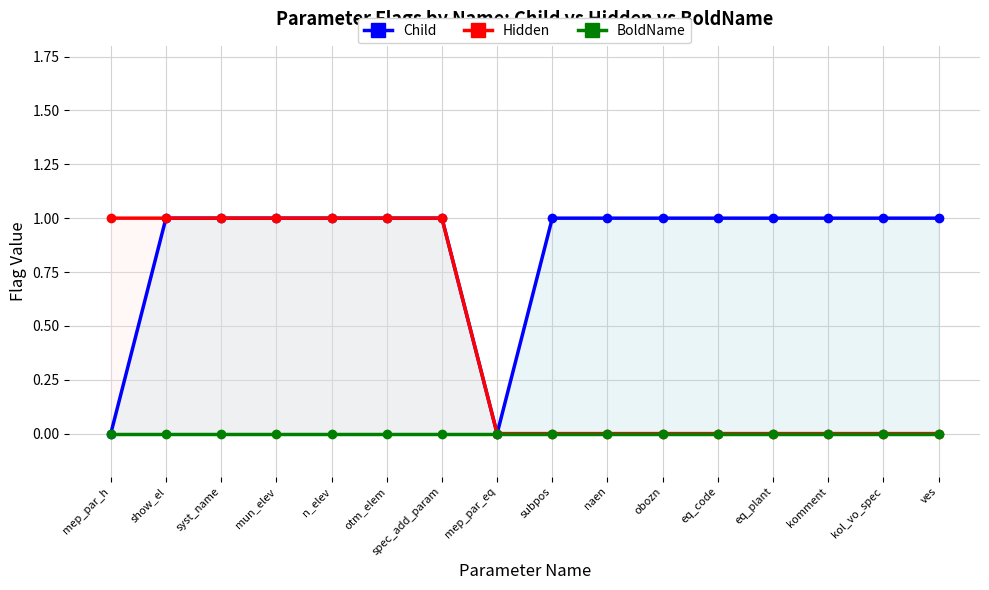

Reading left to right, list all the values displayed in this chart.

Child: mep_par_h=0	show_el=1	syst_name=1	mun_elev=1	n_elev=1	otm_elem=1	spec_add_param=1	mep_par_eq=0	subpos=1	naen=1	obozn=1	eq_code=1	eq_plant=1	komment=1	kol_vo_spec=1	ves=1
Hidden: mep_par_h=1	show_el=1	syst_name=1	mun_elev=1	n_elev=1	otm_elem=1	spec_add_param=1	mep_par_eq=0	subpos=0	naen=0	obozn=0	eq_code=0	eq_plant=0	komment=0	kol_vo_spec=0	ves=0
BoldName: mep_par_h=0	show_el=0	syst_name=0	mun_elev=0	n_elev=0	otm_elem=0	spec_add_param=0	mep_par_eq=0	subpos=0	naen=0	obozn=0	eq_code=0	eq_plant=0	komment=0	kol_vo_spec=0	ves=0